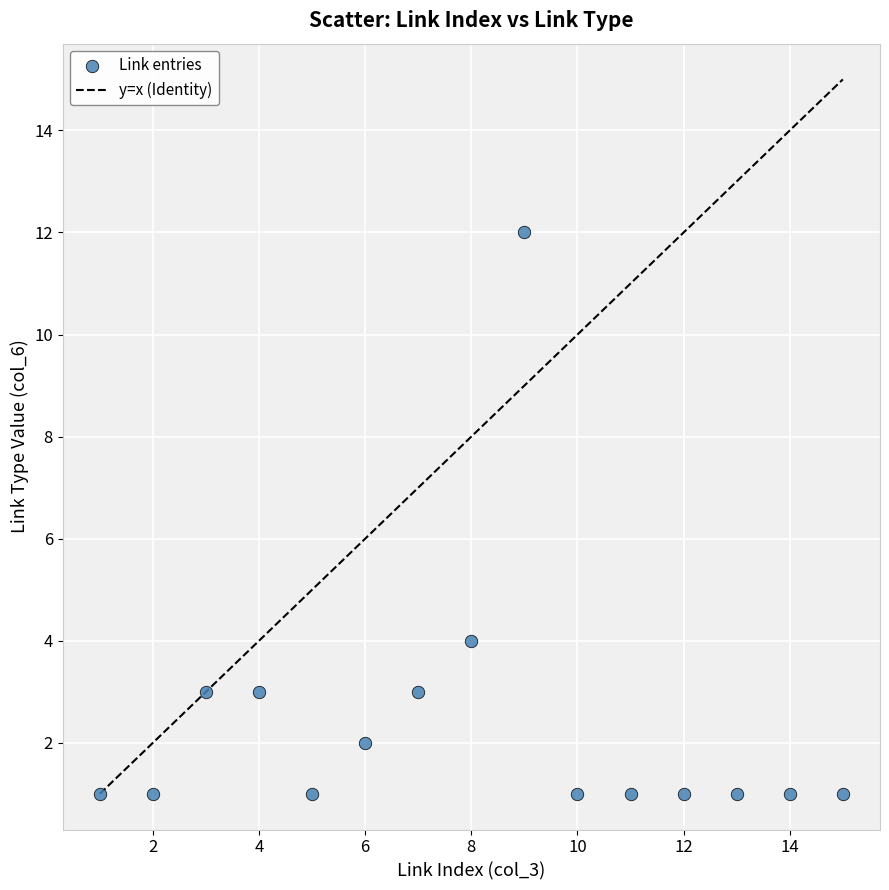

What Y value in the scatter plot is closest to 6?

4